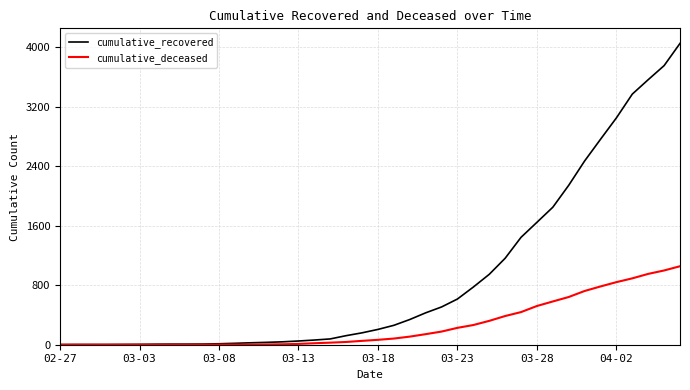

Which series has the largest total across all categories?

cumulative_recovered